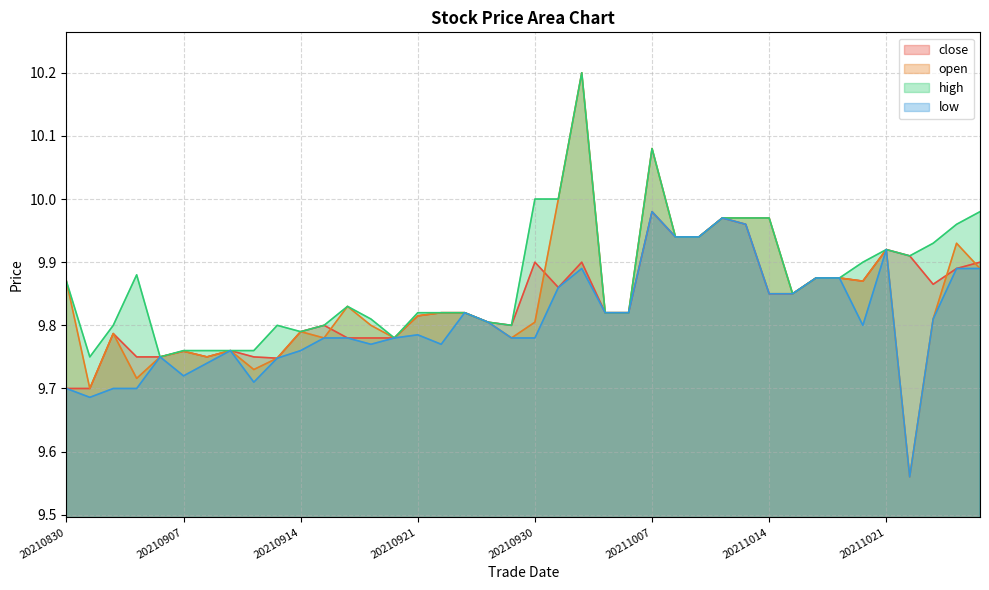

At which label is close closest to 9?

20210830